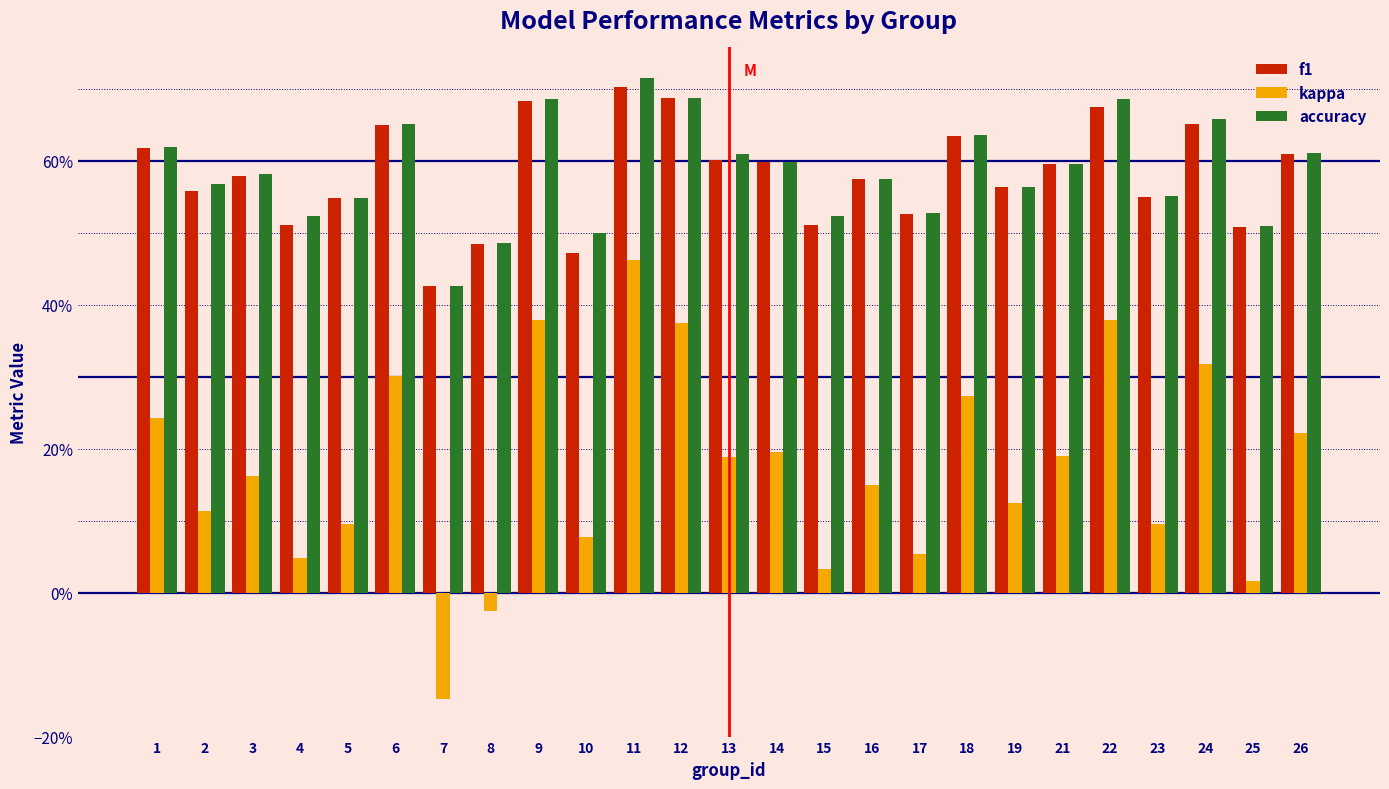

What are all the series names shown in the legend?

f1, kappa, accuracy